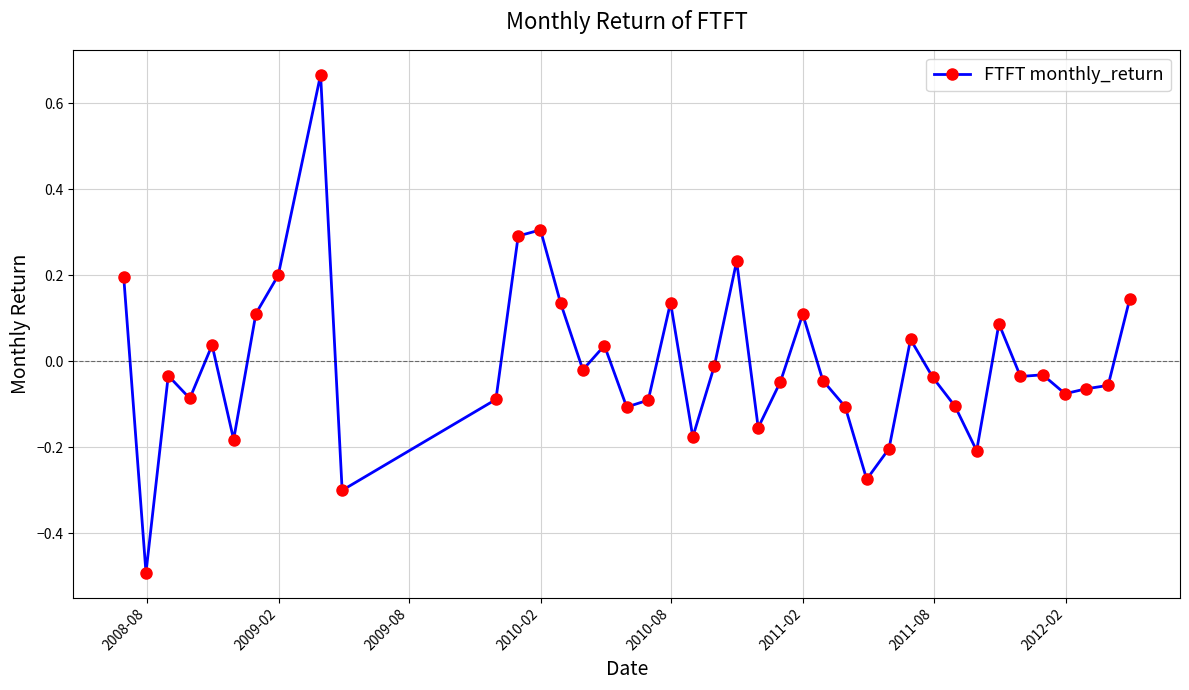

True or false: there are more than 1 points higher than both neighbors.

True